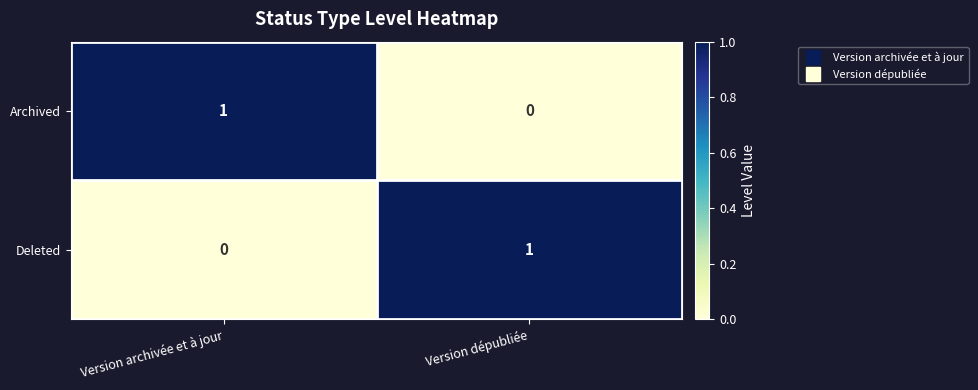

Reading right to left, list all the values displayed in this chart.

Archived: 0	1
Deleted: 1	0